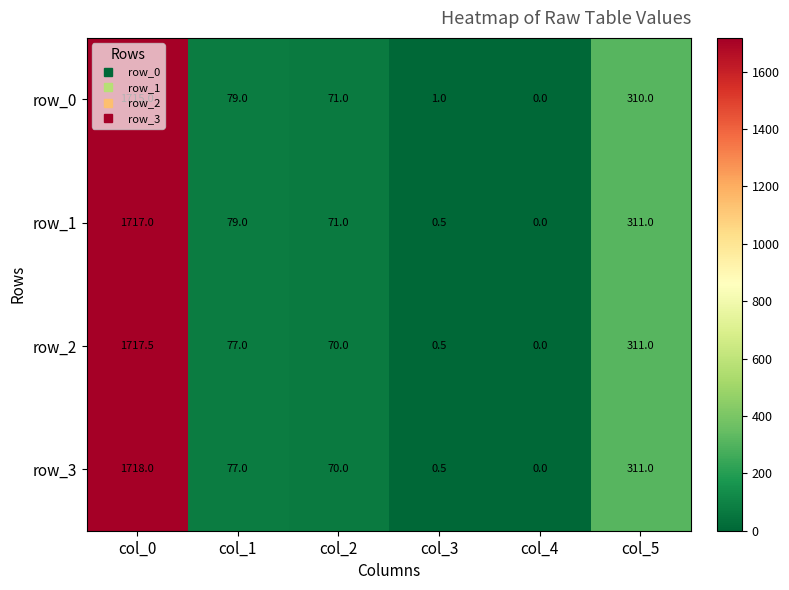

How many values in row_1 are above zero?

5